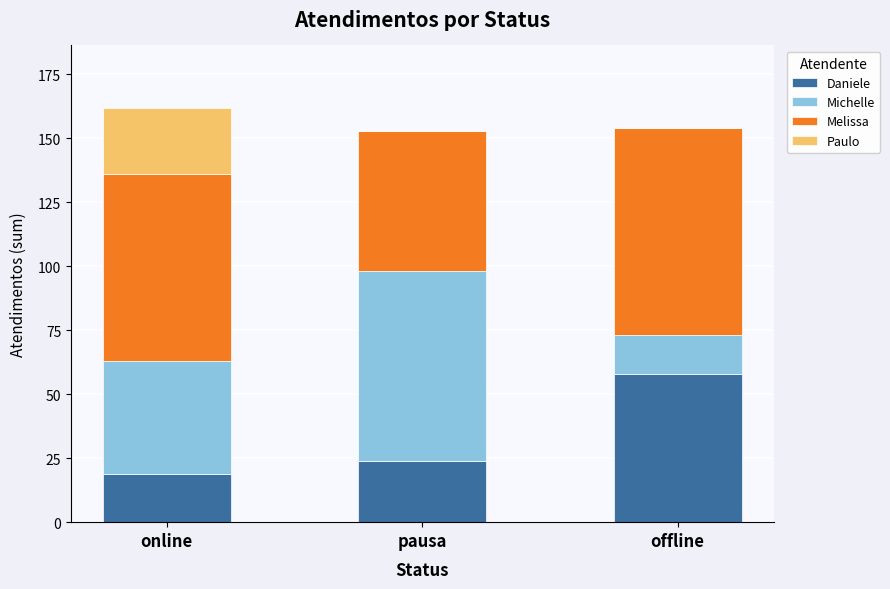

Reading right to left, list the values for the Daniele series.

offline=58	pausa=24	online=19